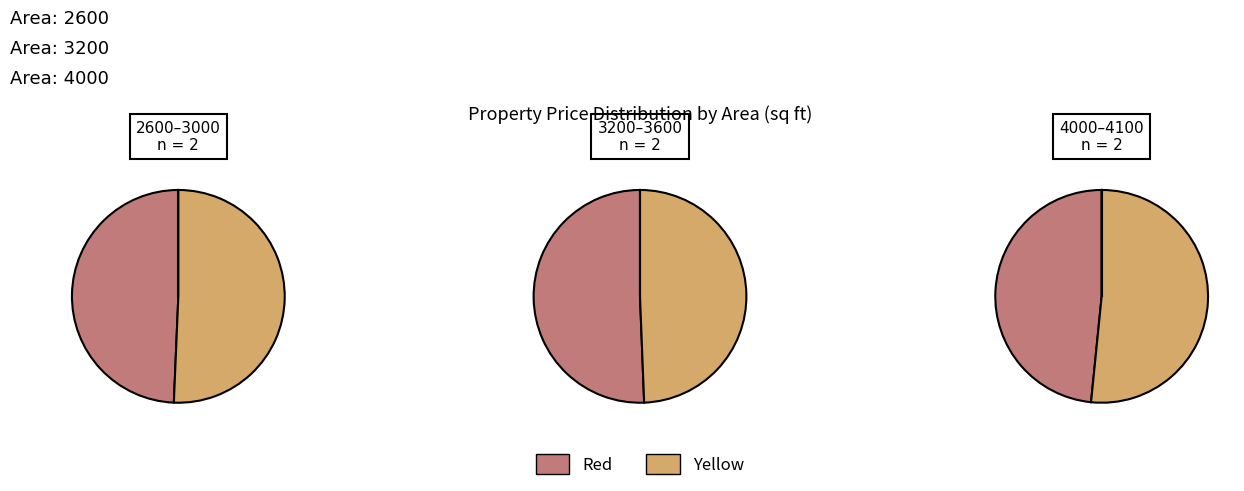

To the nearest percent, what is the combined percentage of 3200 and 4100?

37%